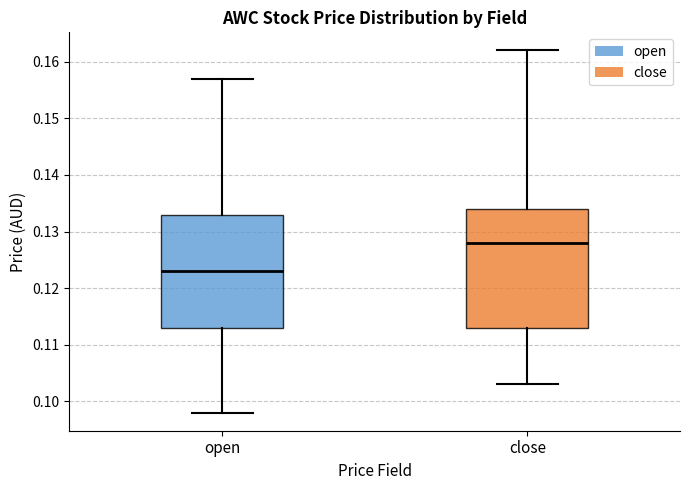

Reading left to right, read every box against the y-axis: the position of its median line, the range the box covers, and the ends of its whiskers. The values are not printed on the chart, so give them approximately, as read against the axis.

open: median 0.123, box 0.113 to 0.133, whiskers 0.098 to 0.157
close: median 0.128, box 0.113 to 0.134, whiskers 0.103 to 0.162